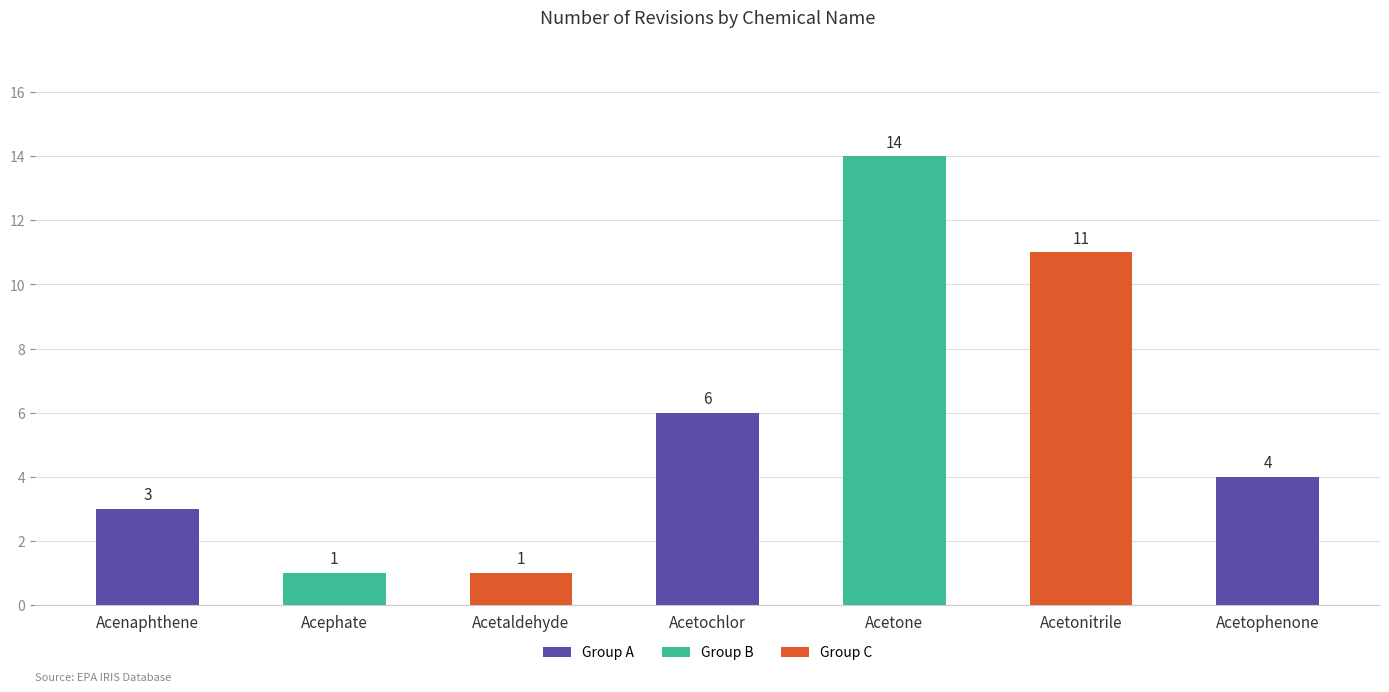

True or false: the data shows 14 at Acetone.

True